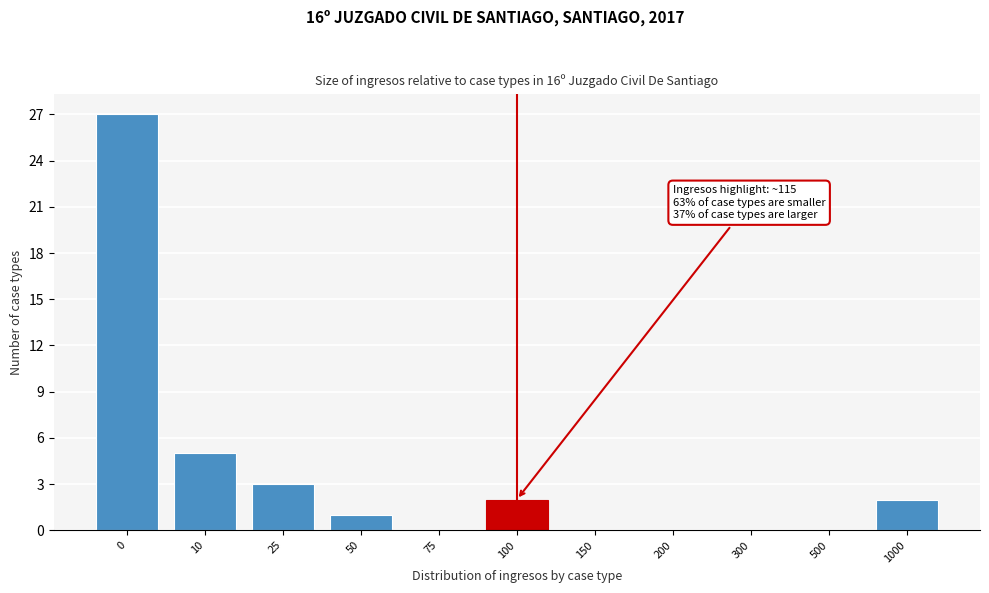

Reading left to right, transcribe all the data shown in this chart.

0=27	10=5	25=3	50=1	75=0	100=2	150=0	200=0	300=0	500=0	1000=2